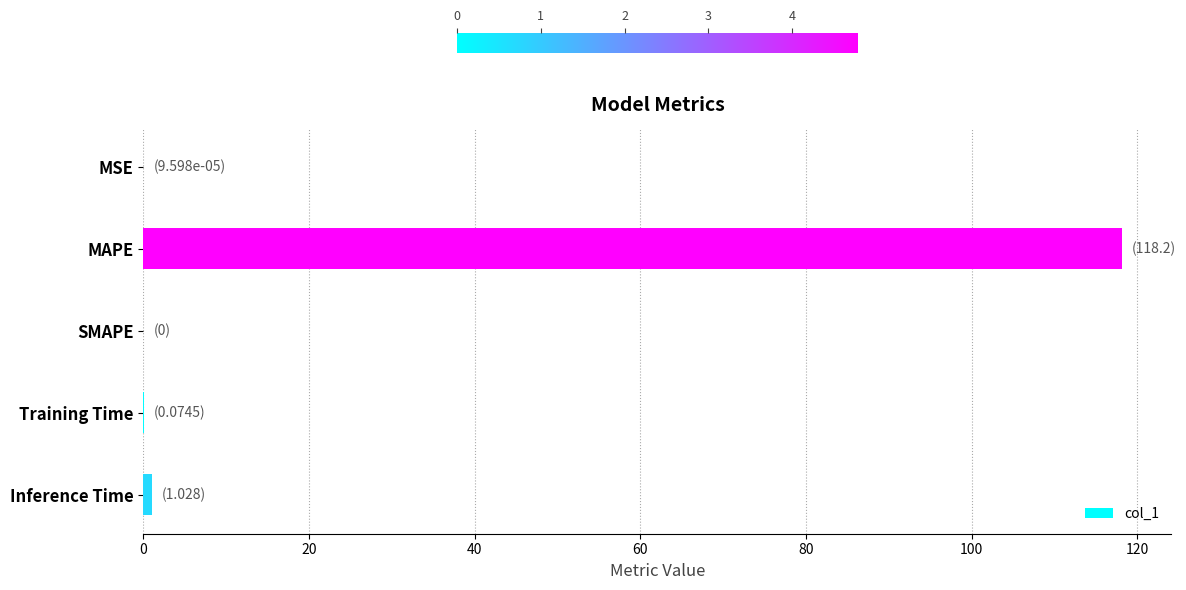

What is the maximum value shown in the chart?

118.2